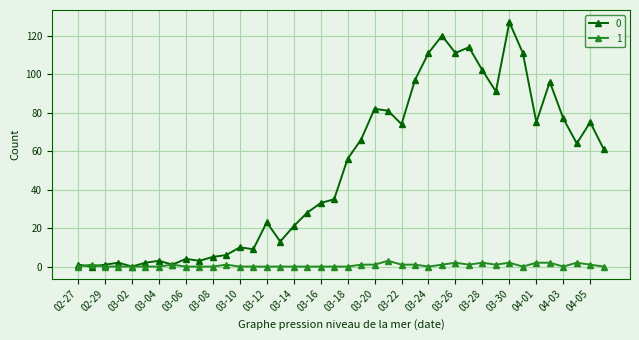

Rank the series by their maximum value, from highest to lowest.

0, 1